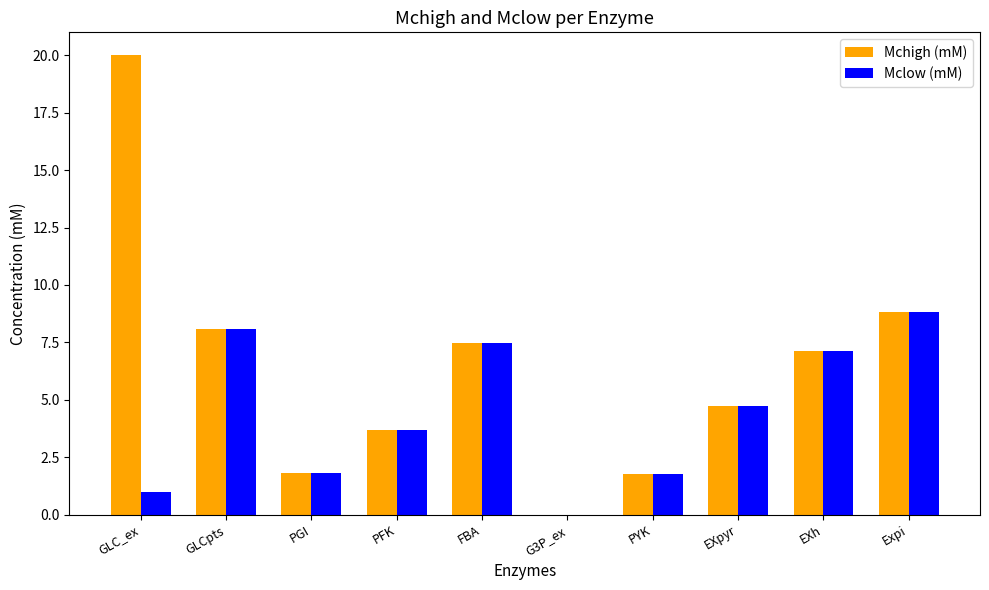

What is the difference between the Mchigh (mM) values at EXh and PFK?

3.5